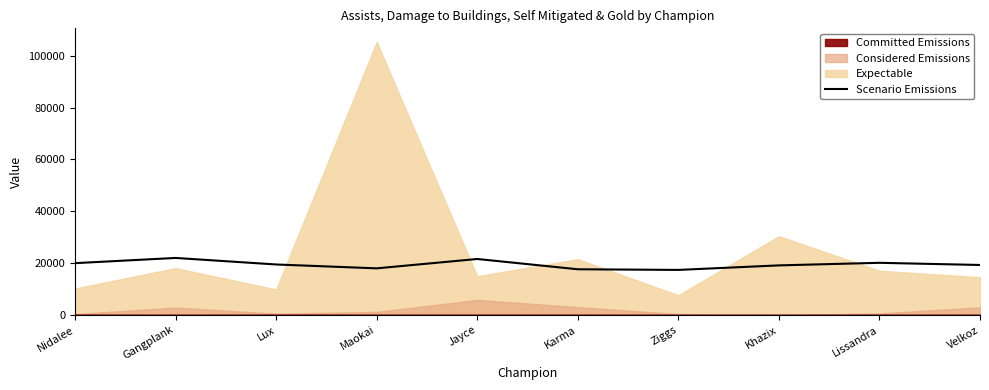

Reading left to right, what are all the values shown in this chart?

19981	21989	19469	17973	21588	17620	17372	19118	20111	19276